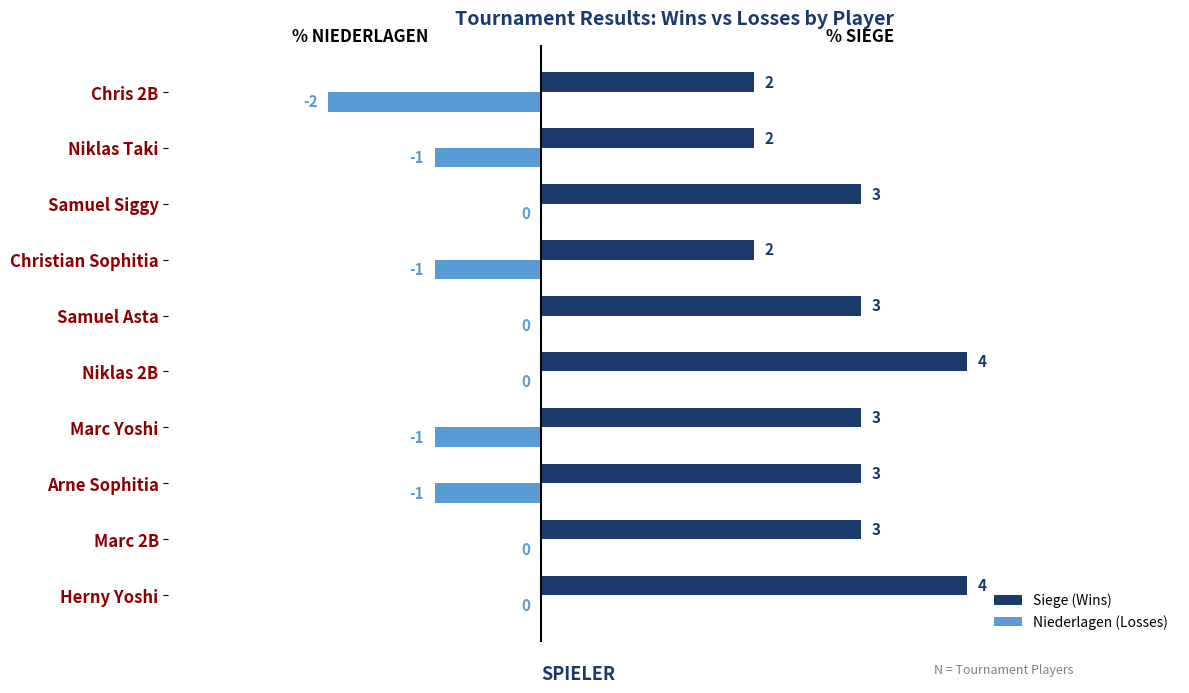

Is it true that Niederlagen (Losses) equals -1 at Samuel Asta?

False